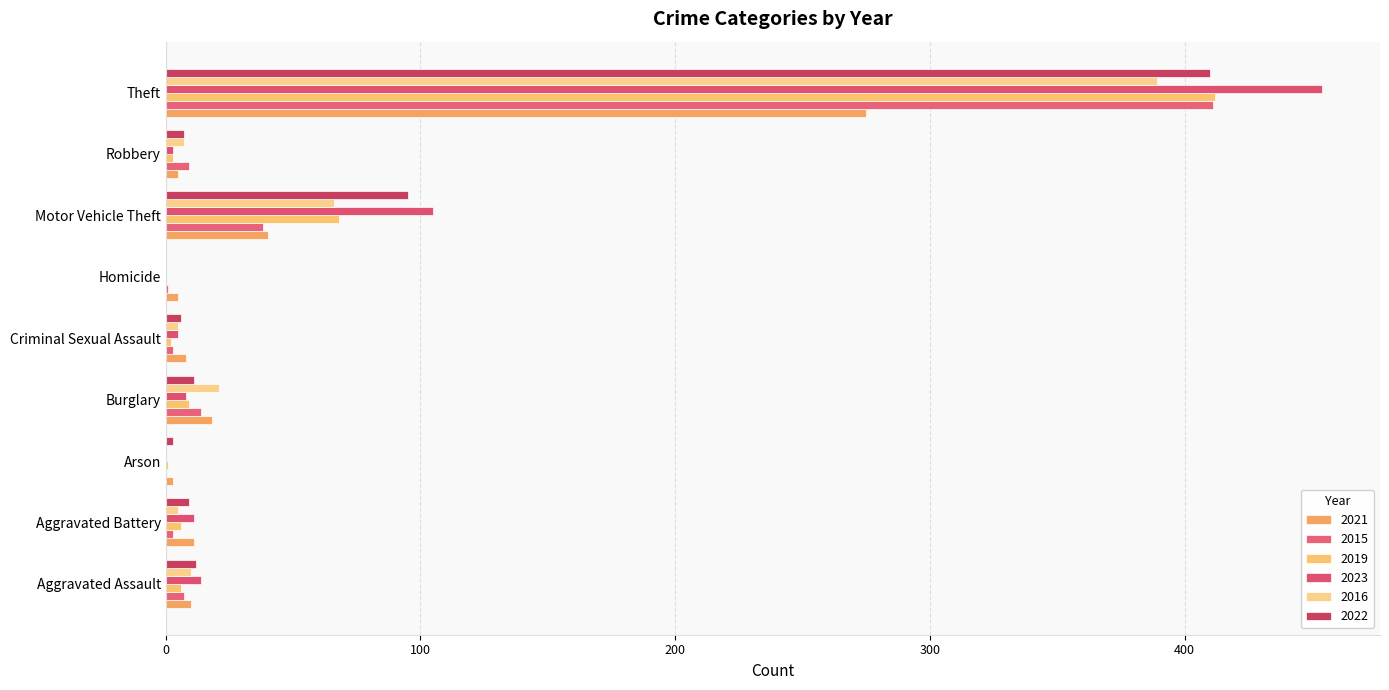

At which category is the sum across all series the highest?

Theft